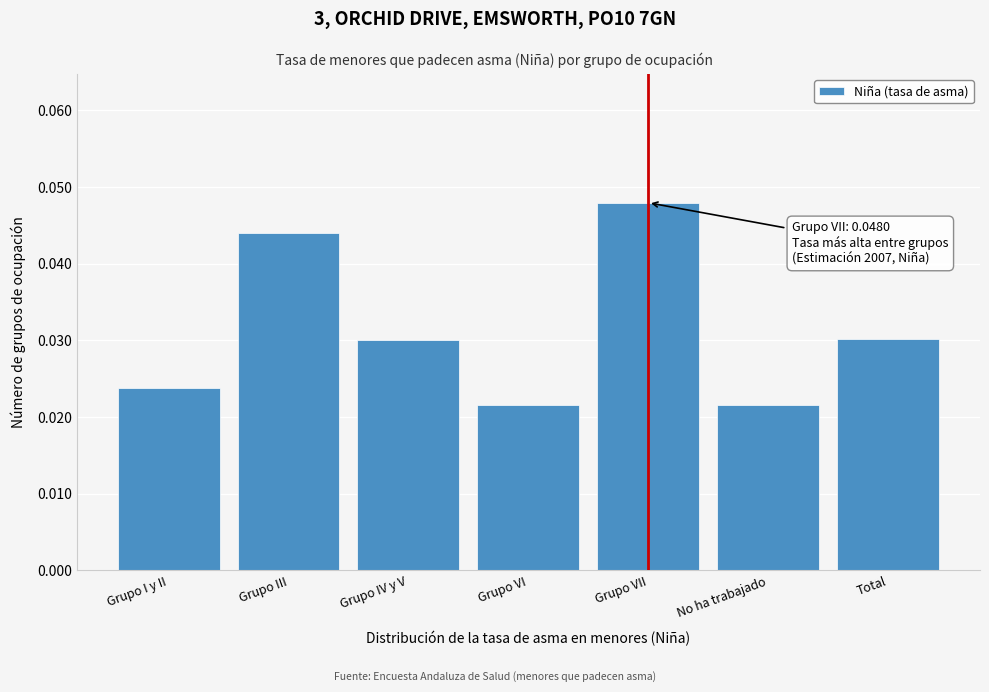

What is the label of the 2nd bar from the right?

No ha trabajado